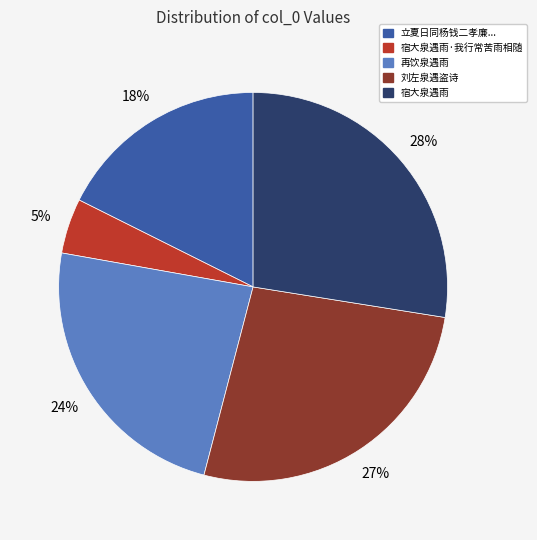

Is it true that 宿大泉遇雨 is 21% of the pie?

False